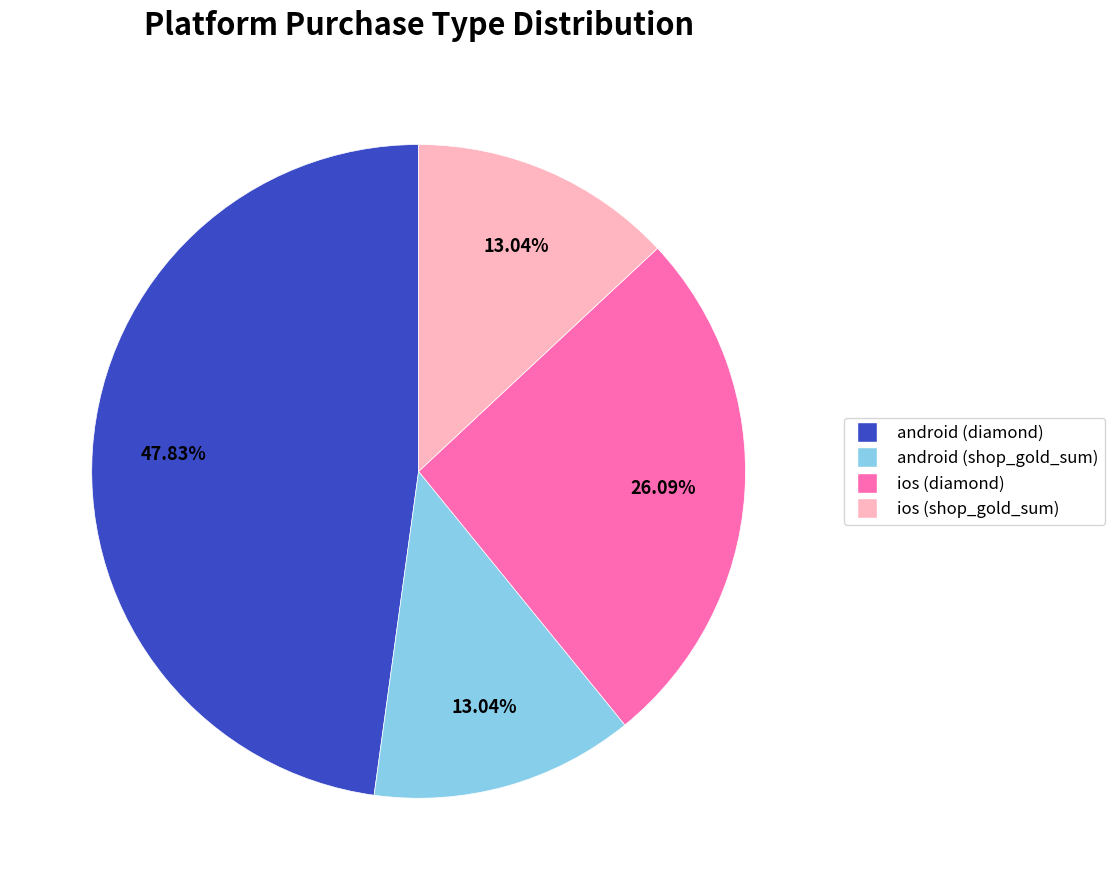

Do android (shop_gold_sum) and ios (diamond) together represent more than half of the pie?

No